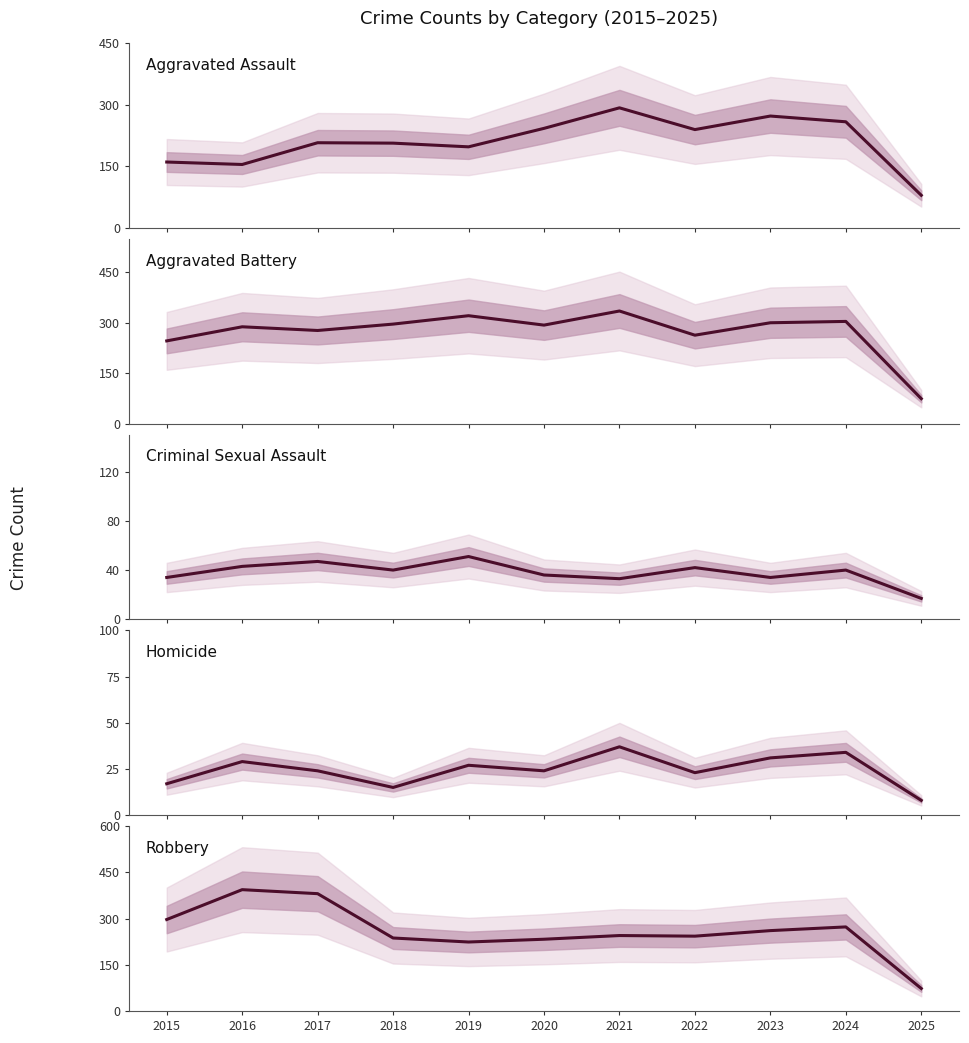

What is the average value of the Homicide series?

24